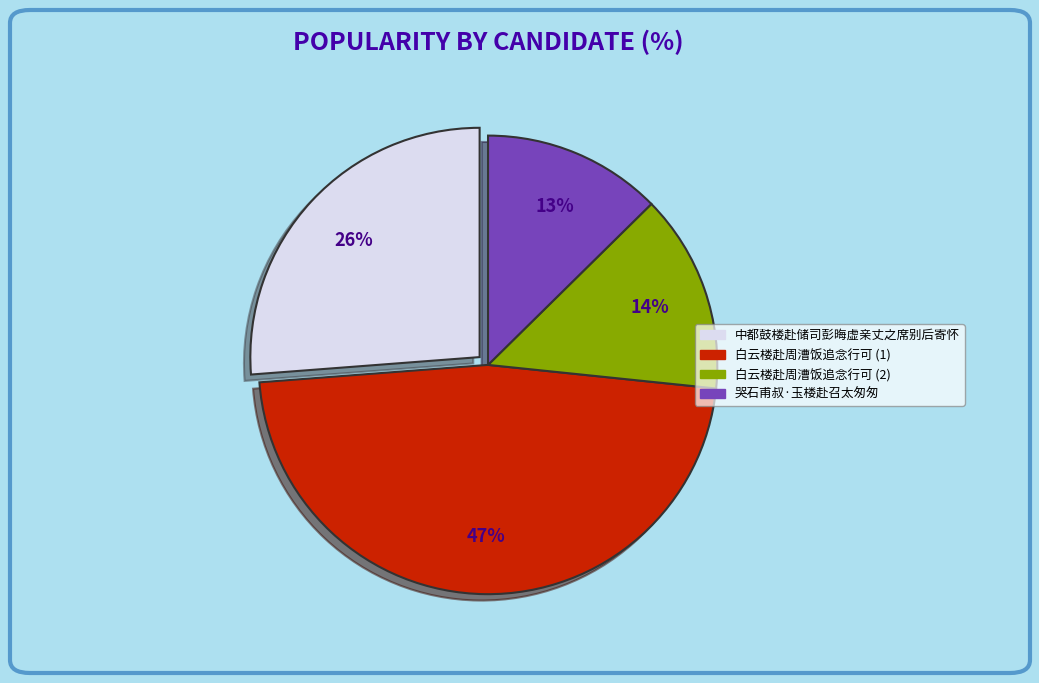

Is there a majority slice in this chart?

No